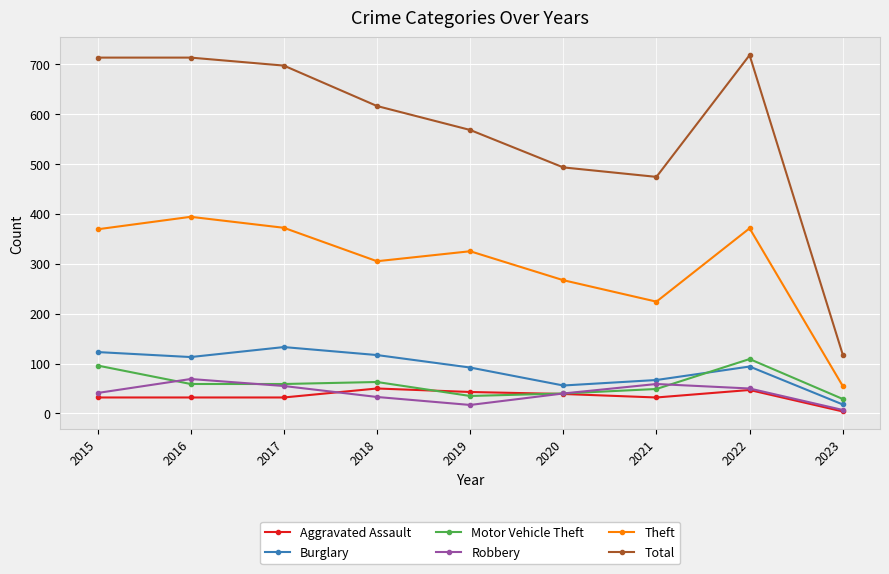

The value of Motor Vehicle Theft at 2015 is 96. True or false?

True